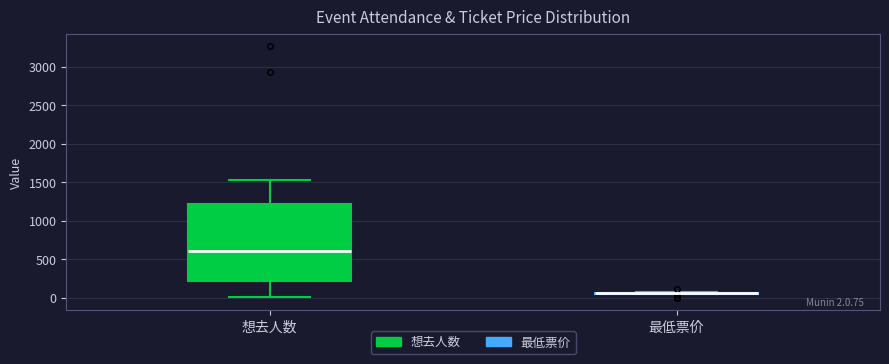

Which box is the tallest, from its lower edge to its upper edge?

想去人数